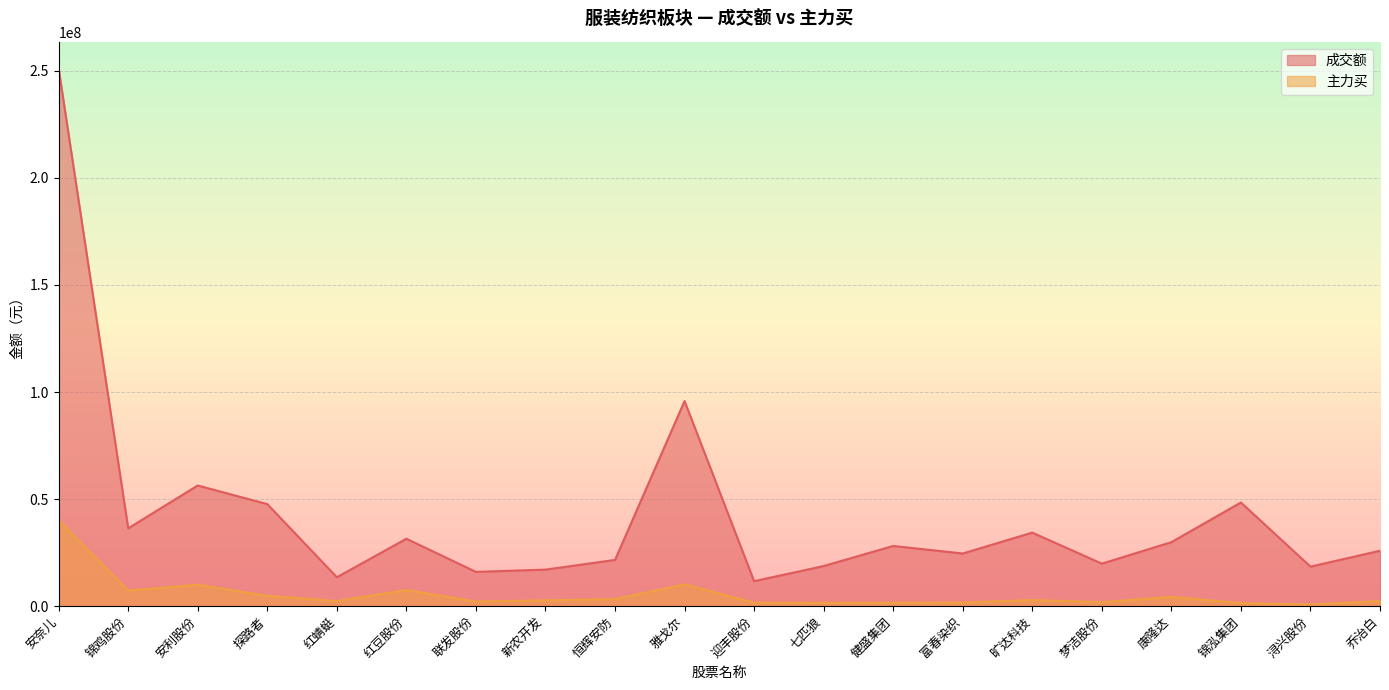

Which has a higher value, 安奈儿 or 七匹狼?

安奈儿